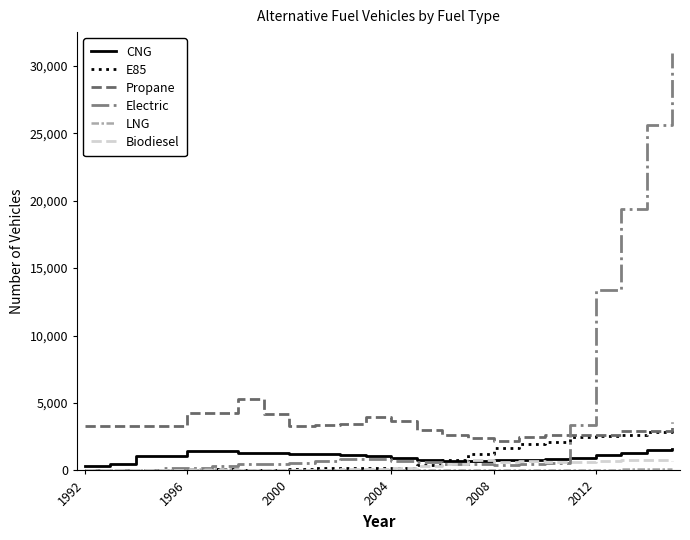

Which series has the largest range (max minus min)?

Electric